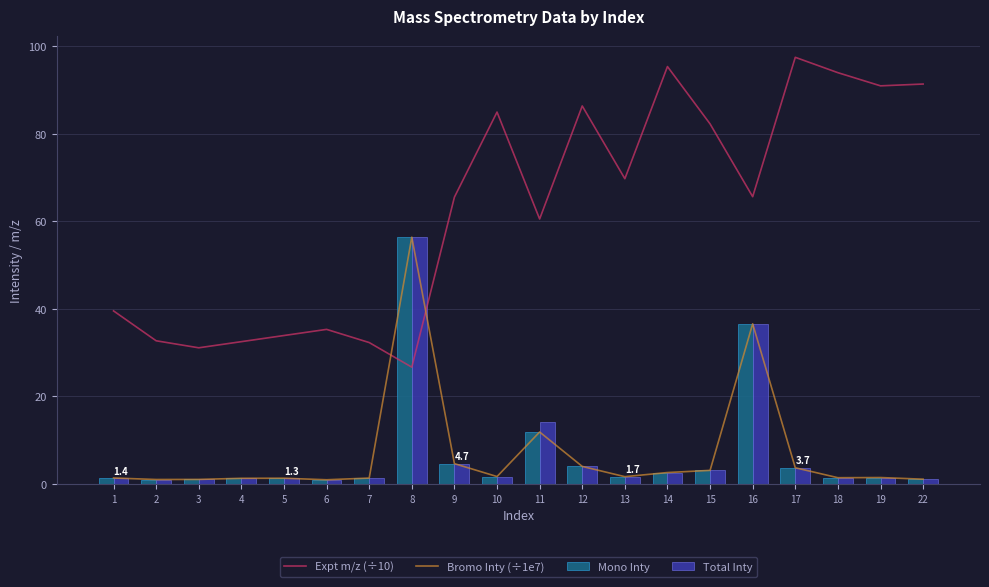

Where does the Bromo Inty (÷1e7) series first go above 1?

1